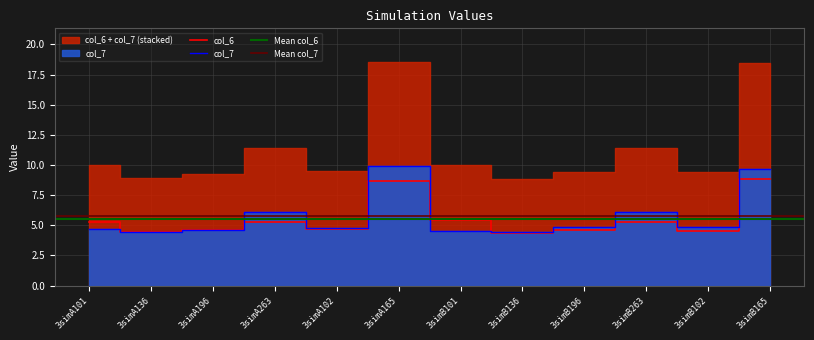

At which category is the sum across all series the highest?

3simA165